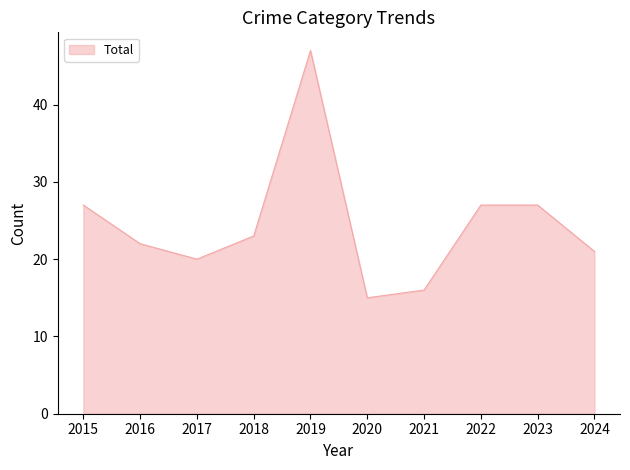

What is the smallest value displayed?

15